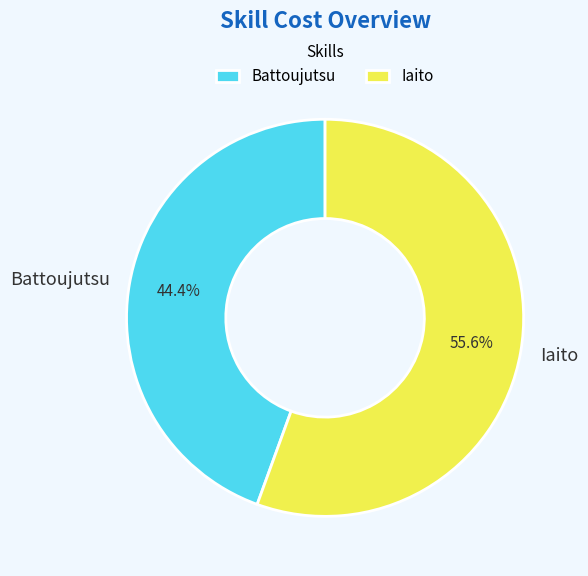

Approximately how many times larger is the value at Battoujutsu compared to Iaito?

0.8